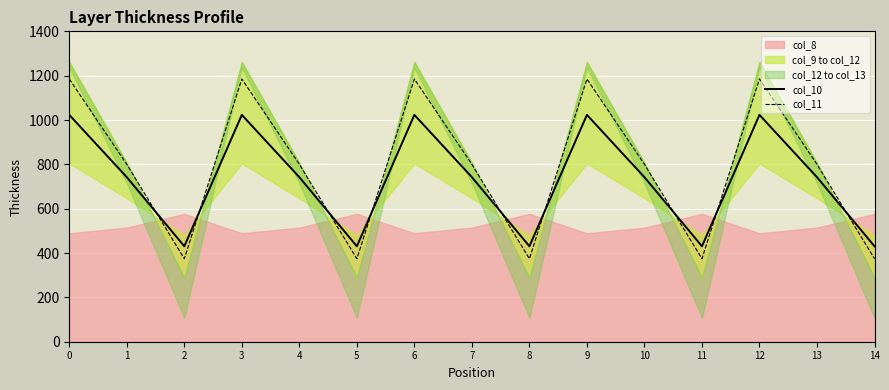

What is the spread (max minus min) of values at 13?

58.0